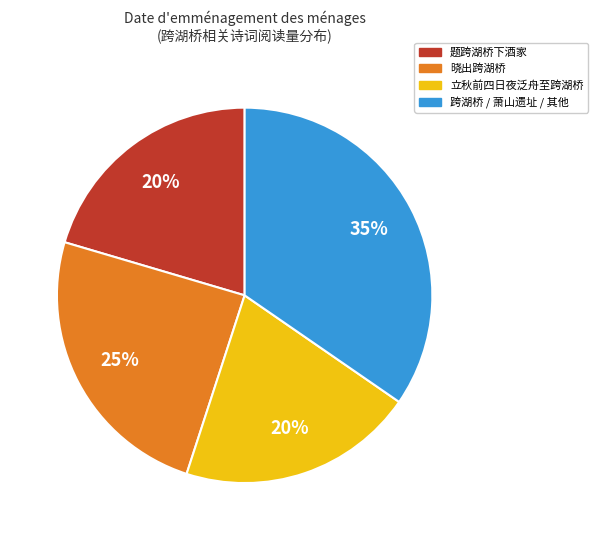

How many slices are in this pie chart?

4